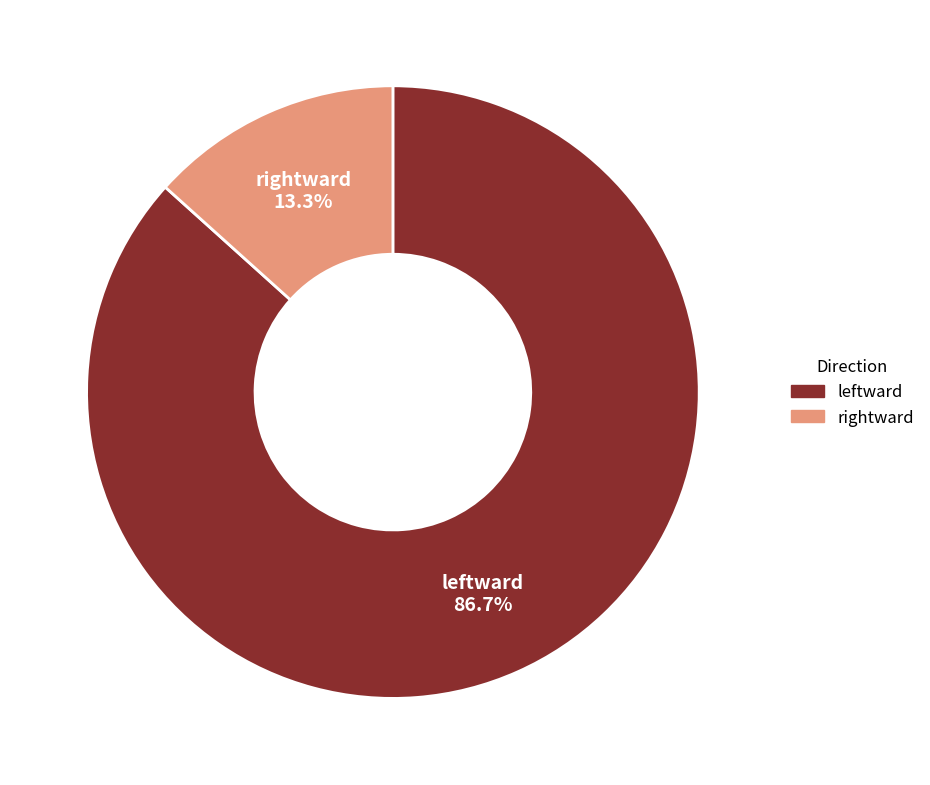

True or false: leftward accounts for 87% of the total.

True